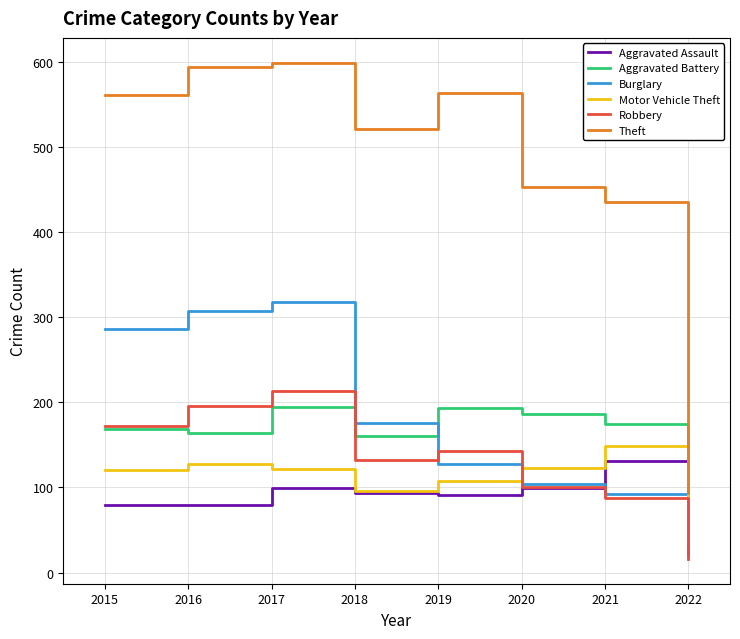

What is the minimum value shown in the chart?

16